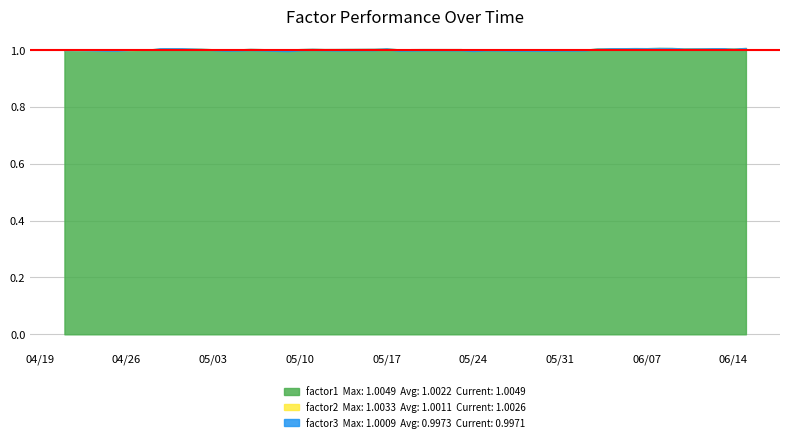

Reading left to right, list all the values displayed in this chart.

factor1: 0=1.0	1=1.0	2=1.0	3=1.0	4=1.0	5=1.0	6=1.0	7=1.0	8=1.0	9=1.0	10=1.0	11=1.0	12=1.0	13=1.0	14=1.0	15=1.0	16=1.0	17=1.0	18=1.0	19=1.0	20=1.0	21=1.0	22=1.0	23=1.0	24=1.0	25=1.0	26=1.0	27=1.0	28=1.0	29=1.0	30=1.0	31=1.0	32=1.0	33=1.0	34=1.0	35=1.0	36=1.0	37=1.0	38=1.0	39=1.0
factor2: 0=1.0	1=1.0	2=1.0	3=1.0	4=1.0	5=1.0	6=1.0	7=1.0	8=1.0	9=1.0	10=1.0	11=1.0	12=1.0	13=1.0	14=1.0	15=1.0	16=1.0	17=1.0	18=1.0	19=1.0	20=1.0	21=1.0	22=1.0	23=1.0	24=1.0	25=1.0	26=1.0	27=1.0	28=1.0	29=1.0	30=1.0	31=1.0	32=1.0	33=1.0	34=1.0	35=1.0	36=1.0	37=1.0	38=1.0	39=1.0
factor3: 0=1.0	1=1.0	2=1.0	3=1.0	4=1.0	5=1.0	6=1.0	7=1.0	8=1.0	9=1.0	10=1.0	11=1.0	12=1.0	13=1.0	14=1.0	15=1.0	16=1.0	17=1.0	18=1.0	19=1.0	20=1.0	21=1.0	22=1.0	23=1.0	24=1.0	25=1.0	26=1.0	27=1.0	28=1.0	29=1.0	30=1.0	31=1.0	32=1.0	33=1.0	34=1.0	35=1.0	36=1.0	37=1.0	38=1.0	39=1.0